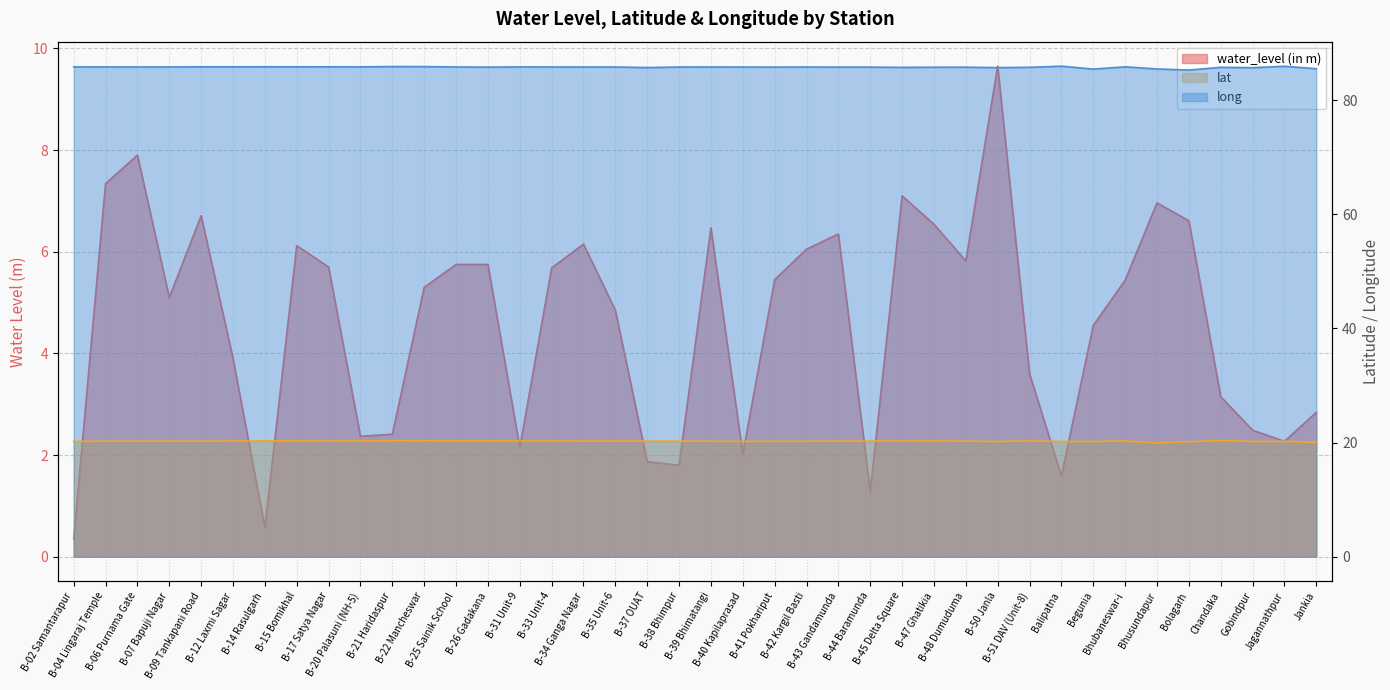

What is the difference between the second highest and minimum values in the long series?

0.7